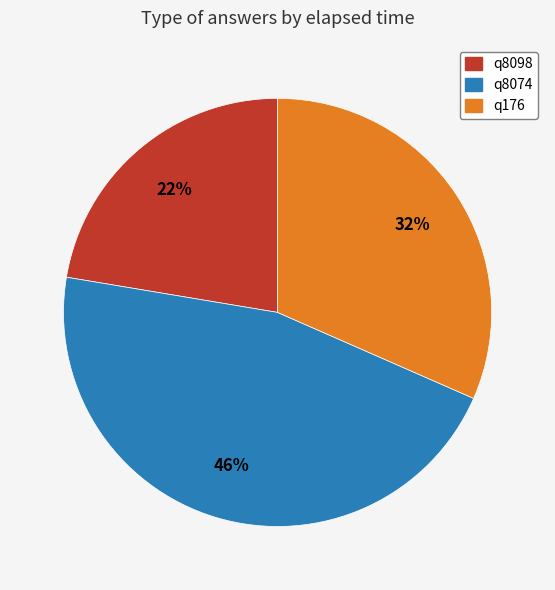

To the nearest percent, what percentage of the pie is q176?

32%